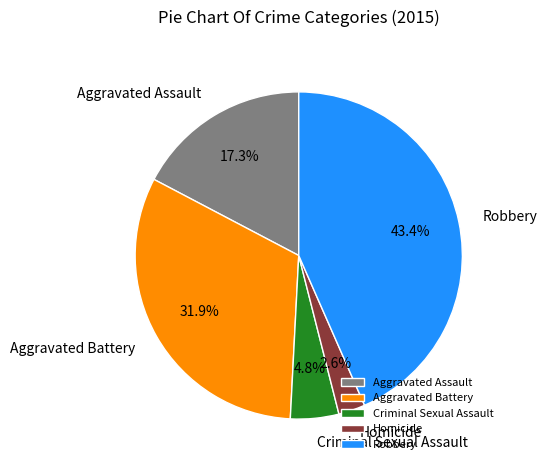

Count the number of slices in the pie.

5